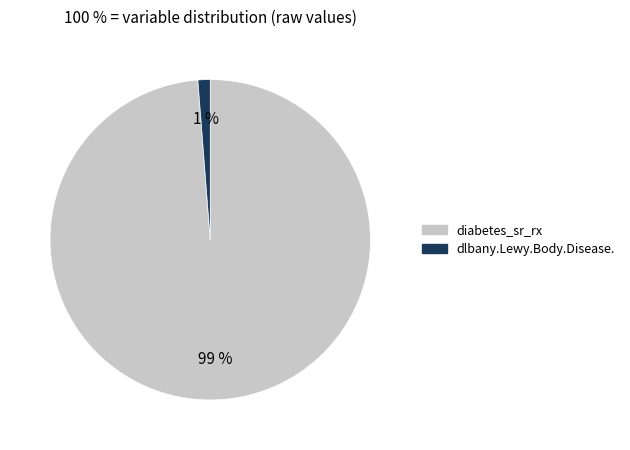

To the nearest percent, what is the combined percentage of dlbany.Lewy.Body.Disease. and diabetes_sr_rx?

100%